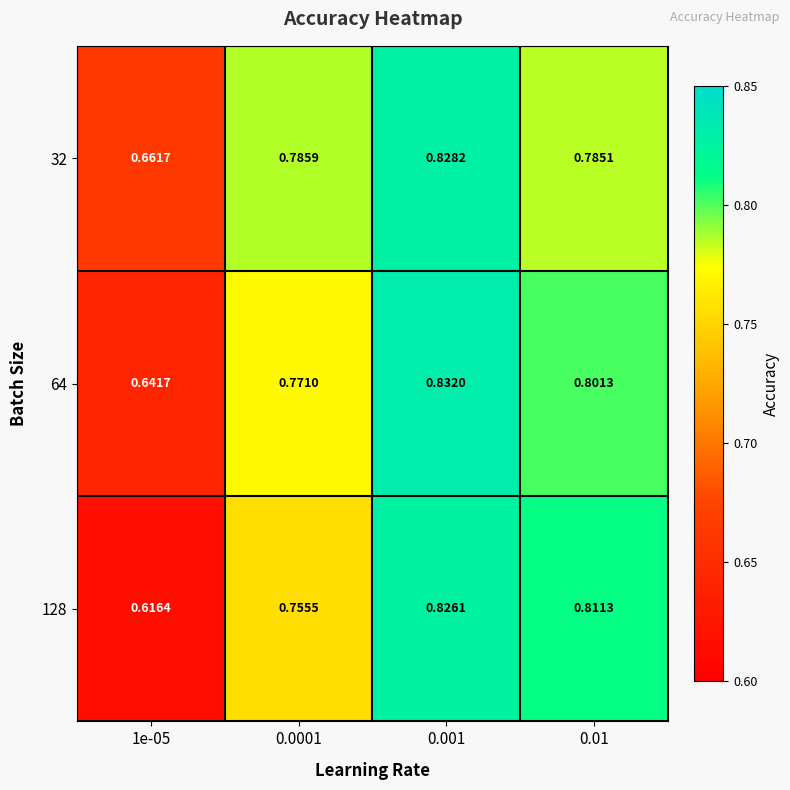

How many series are shown in this chart?

3